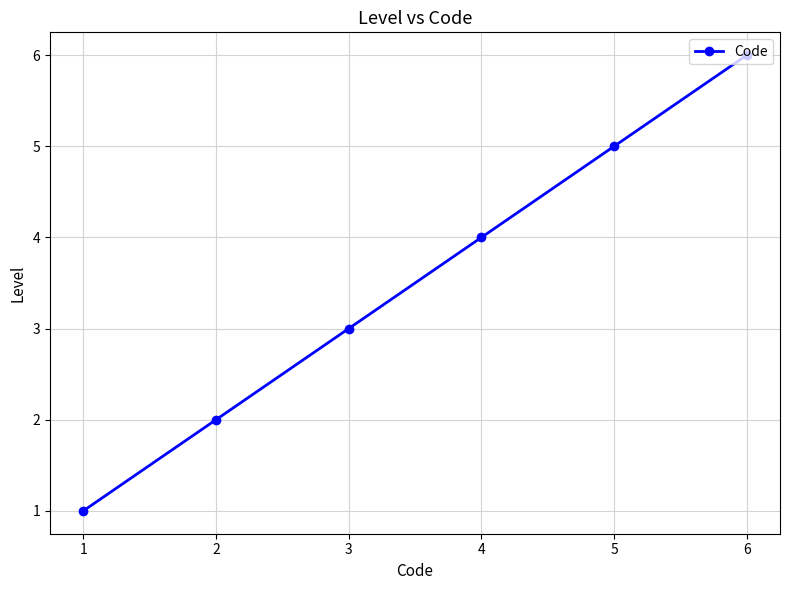

What is the difference between the maximum and minimum values?

5